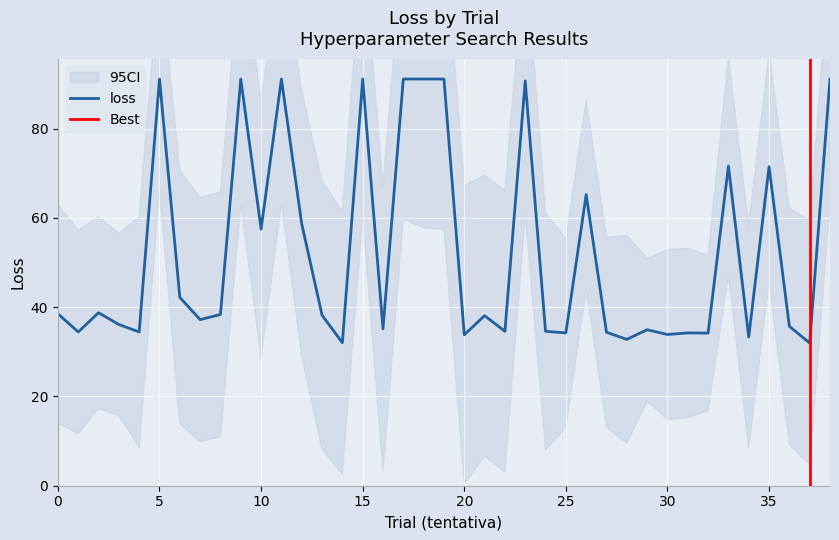

List the labels in order of value, largest first.

5, 9, 11, 15, 17, 18, 19, 38, 23, 33, 35, 26, 12, 10, 6, 2, 0, 8, 13, 21, 7, 3, 36, 16, 29, 24, 22, 1, 4, 27, 31, 25, 32, 30, 20, 34, 28, 14, 37